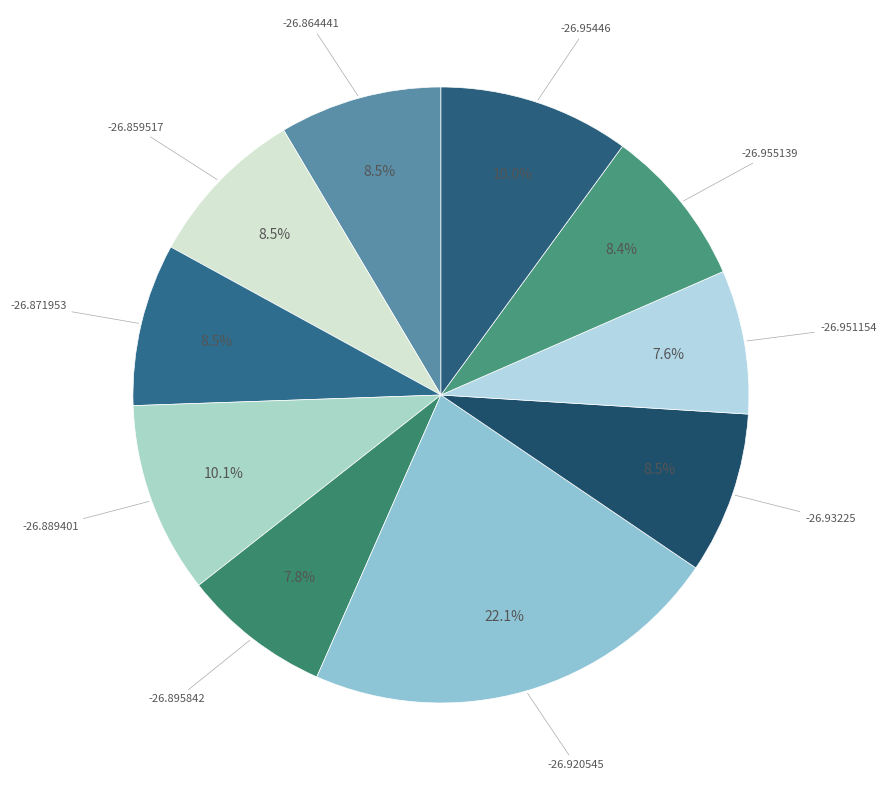

To the nearest percent, what is the difference between the largest and smallest slice percentages?

15%